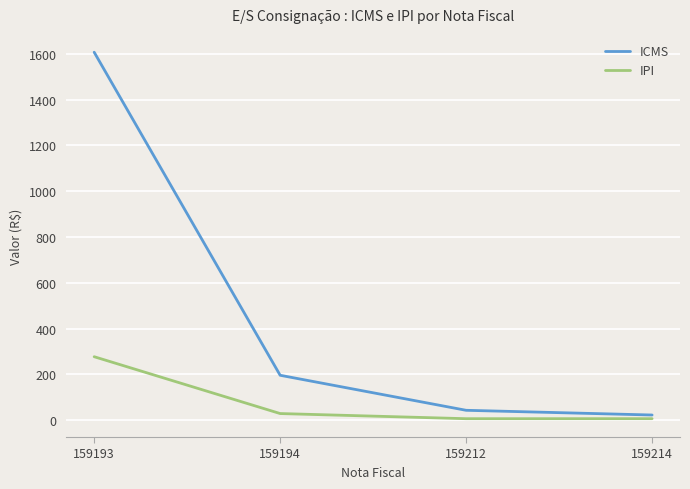

The ICMS series shows 1607.0 at 159193. True or false?

True